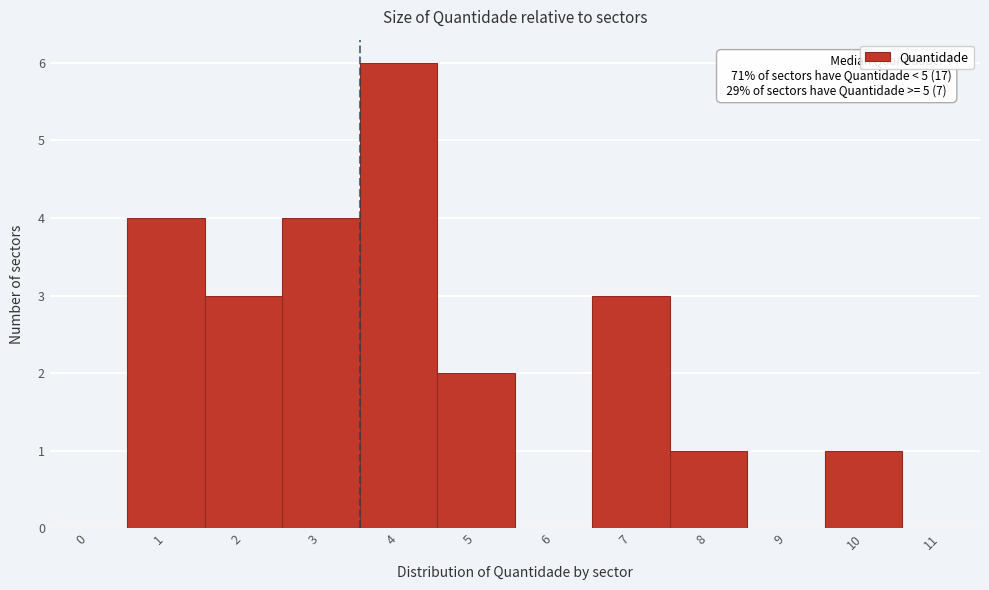

Reading right to left, transcribe all the data shown in this chart.

11=0	10=1	9=0	8=1	7=3	6=0	5=2	4=6	3=4	2=3	1=4	0=0